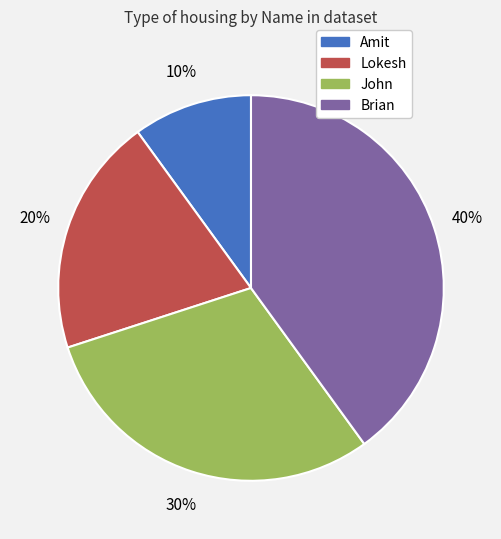

What is the smallest slice in the pie chart?

Amit